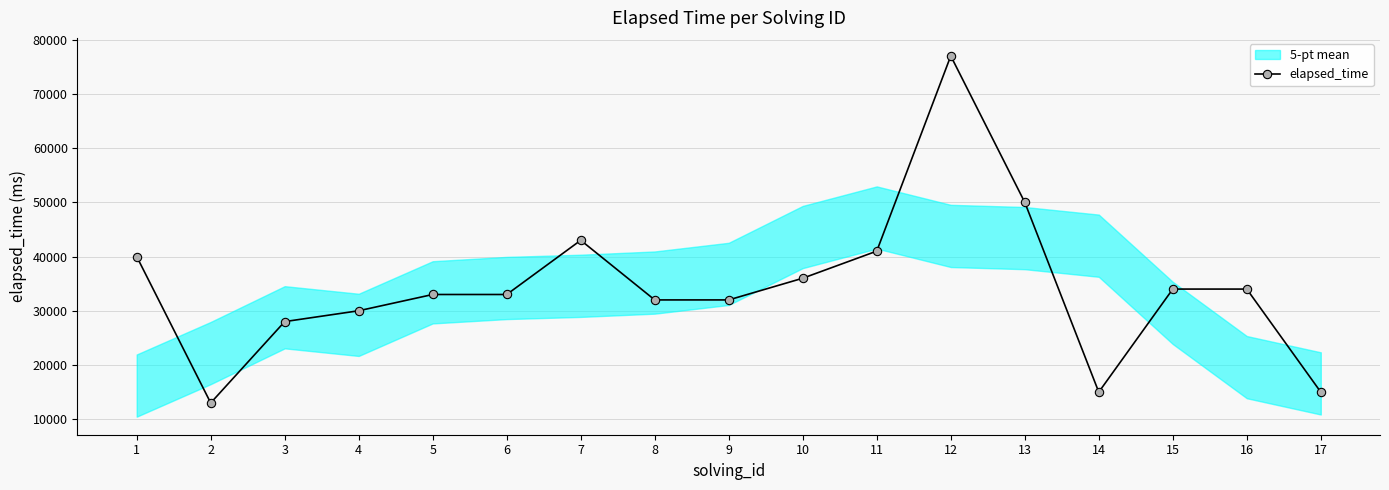

True or false: there are more than 0 points higher than both neighbors.

True